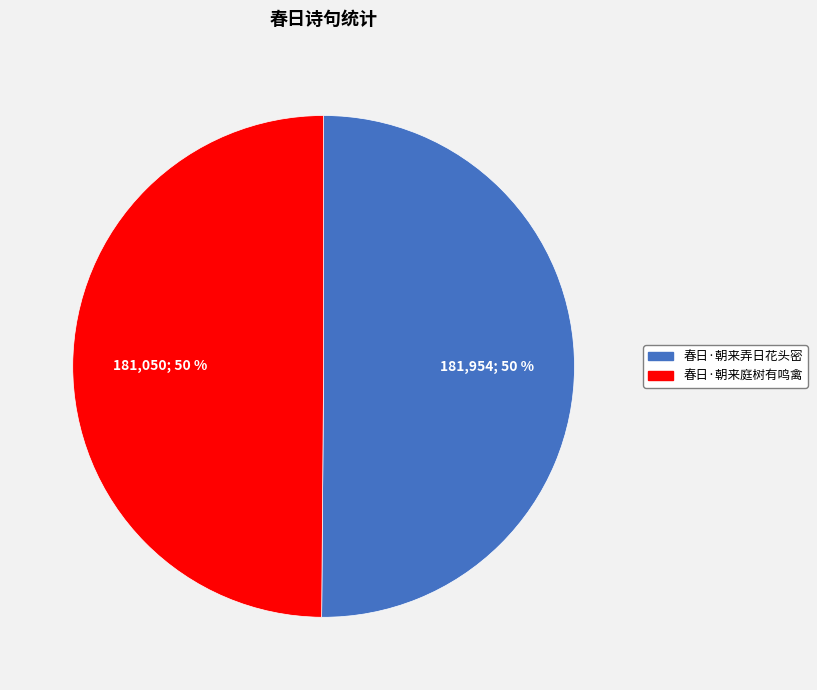

To the nearest percent, what percentage of the pie is 春日·朝来庭树有鸣禽?

50%